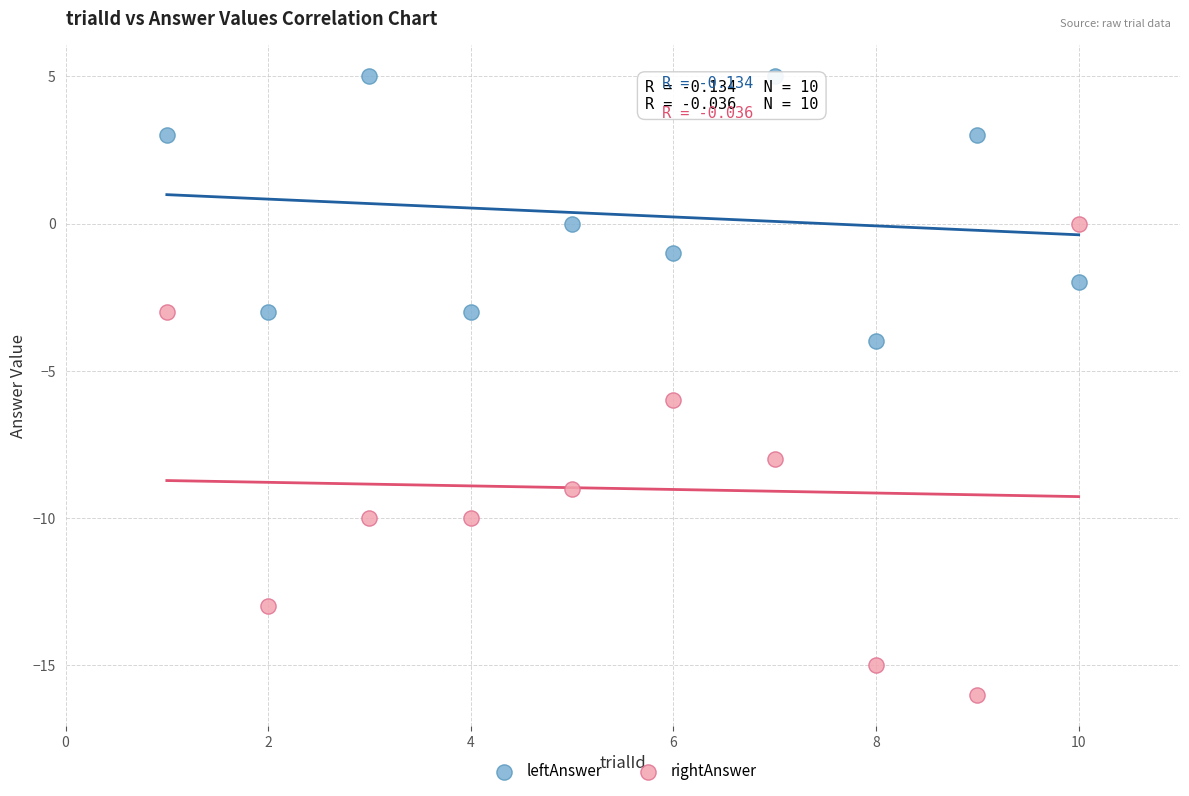

Which series reaches the maximum Y coordinate?

leftAnswer